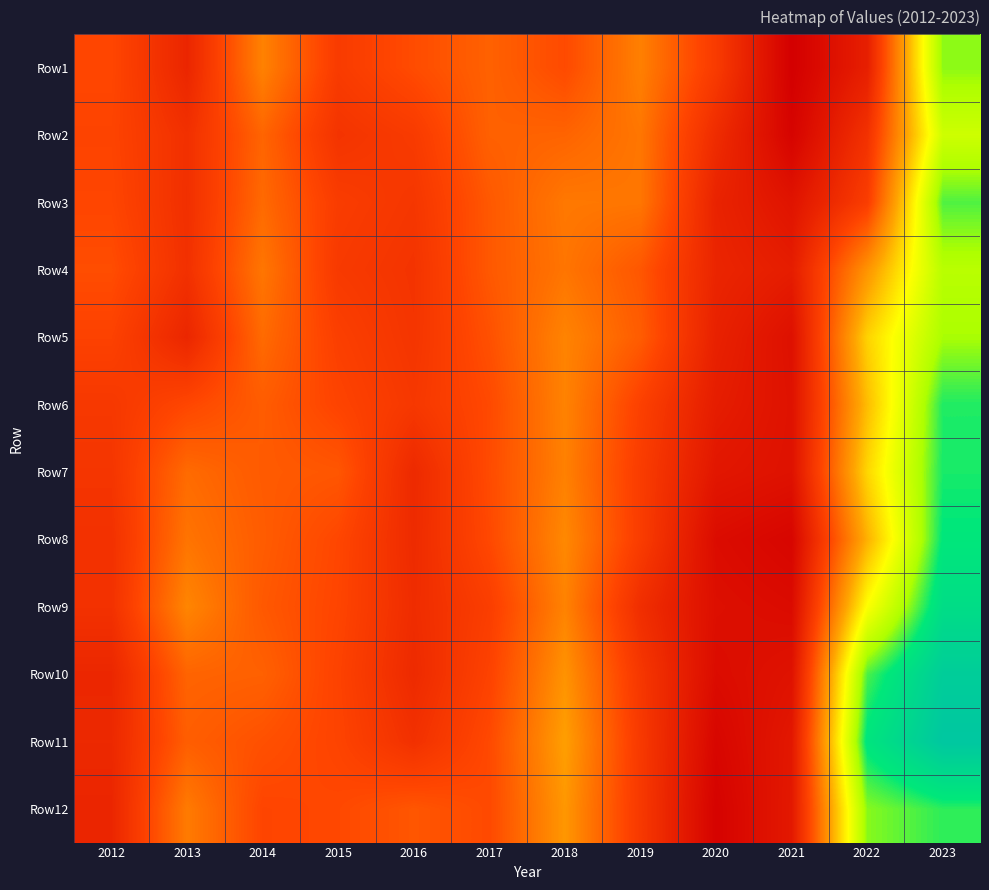

How many categories are shown in the chart?

12